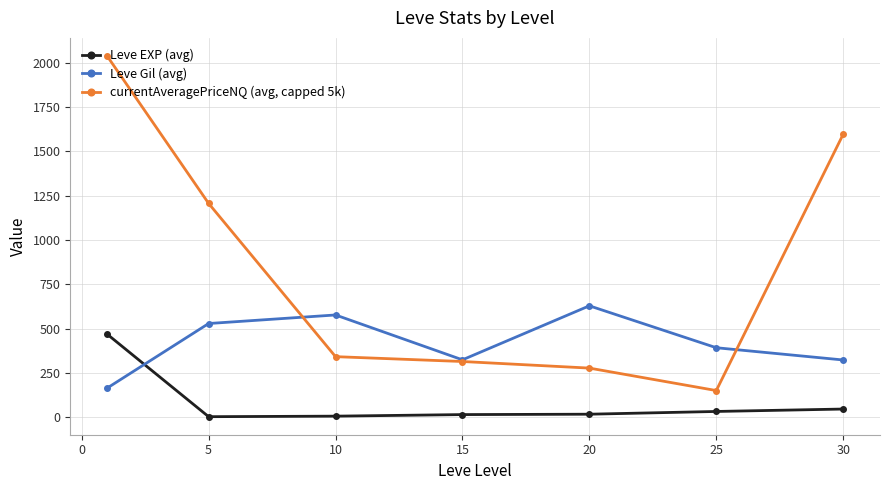

Which series has the widest spread of values?

currentAveragePriceNQ (avg, capped 5k)